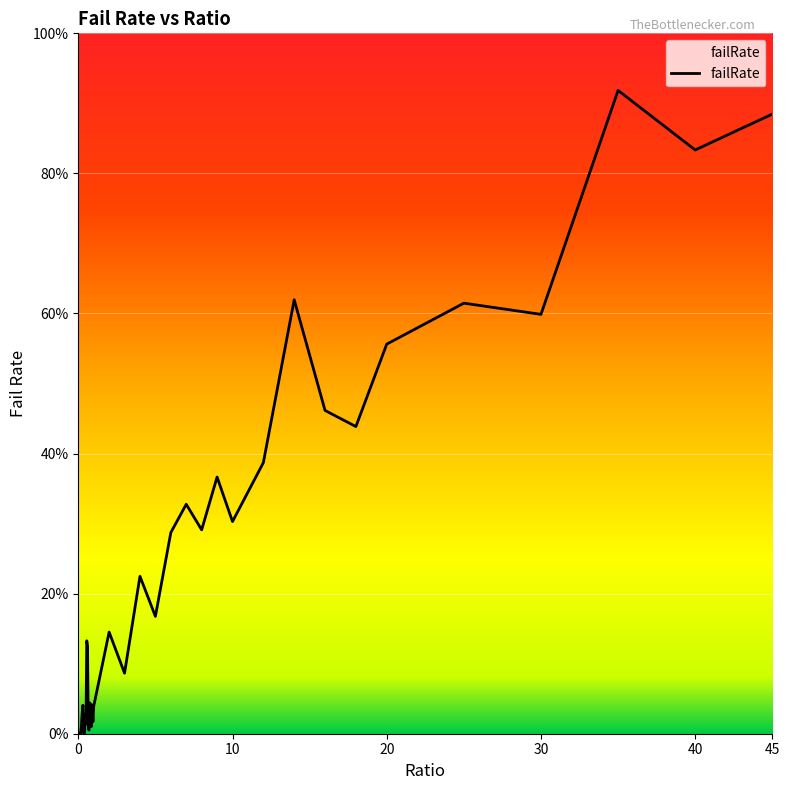

Does the chart have visible grid lines?

Yes